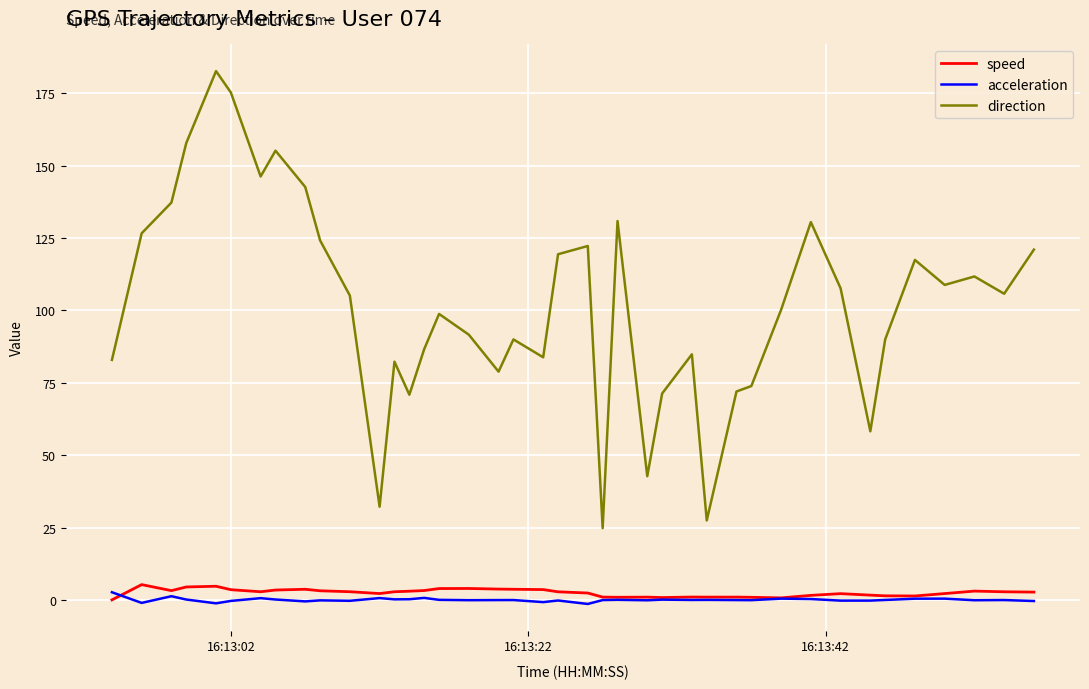

True or false: direction and speed intersect in this chart.

False